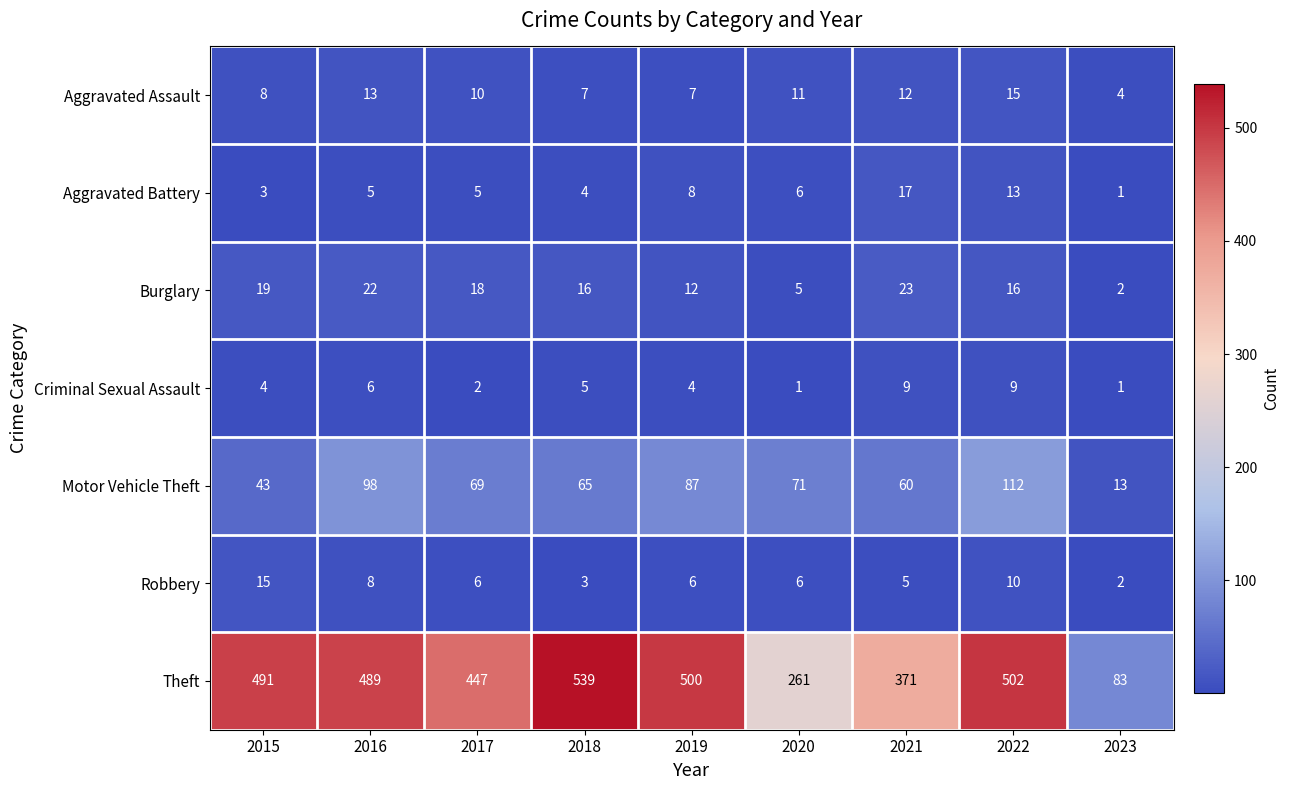

The Criminal Sexual Assault series shows 5 at 2018. True or false?

True